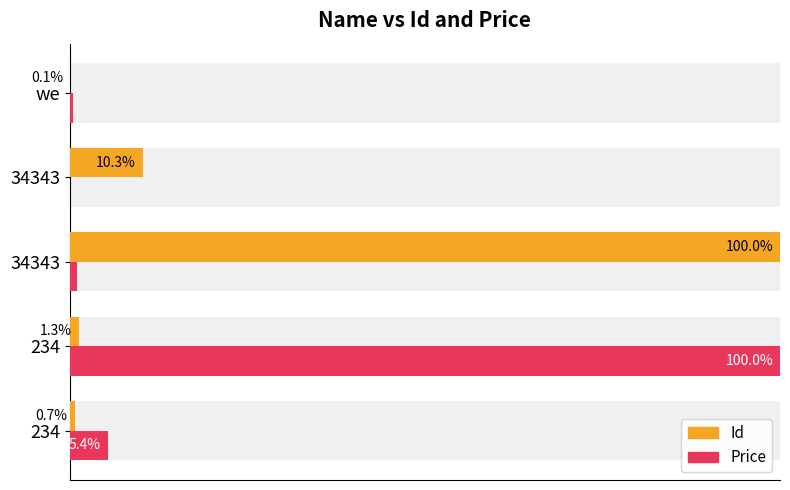

List the series in order of their peak value, highest first.

Id, Price